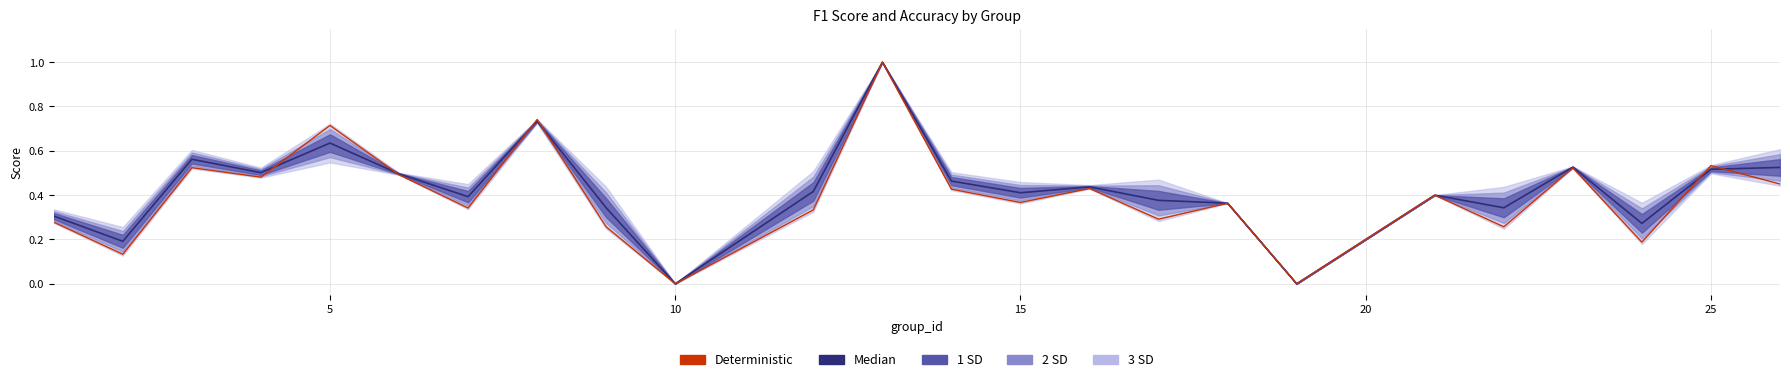

What is the average value of the Median series?

0.4